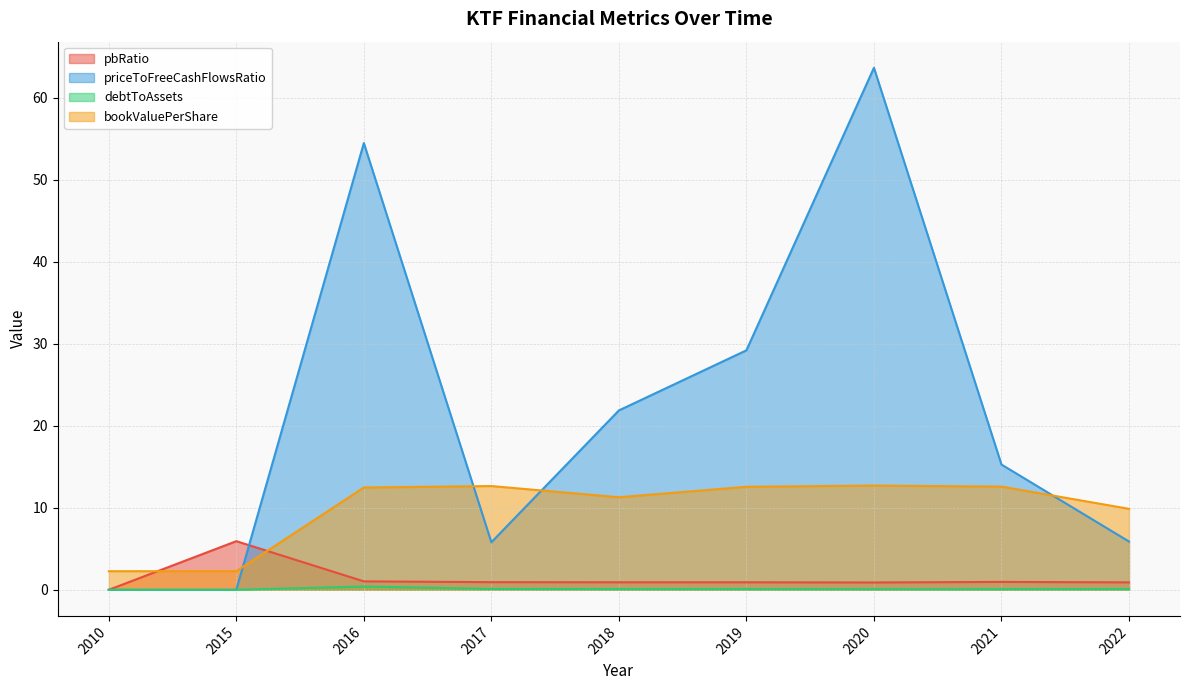

Reading left to right, extract all data points from this chart.

pbRatio: 2010=0.0	2015=5.9	2016=1.0	2017=0.9	2018=0.9	2019=0.9	2020=0.9	2021=1.0	2022=0.9
priceToFreeCashFlowsRatio: 2010=0.0	2015=0.0	2016=54.5	2017=5.8	2018=21.9	2019=29.2	2020=63.7	2021=15.3	2022=5.9
debtToAssets: 2010=0.0	2015=0.0	2016=0.4	2017=0.1	2018=0.1	2019=0.1	2020=0.1	2021=0.1	2022=0.1
bookValuePerShare: 2010=2.3	2015=2.3	2016=12.5	2017=12.7	2018=11.3	2019=12.6	2020=12.7	2021=12.6	2022=9.9